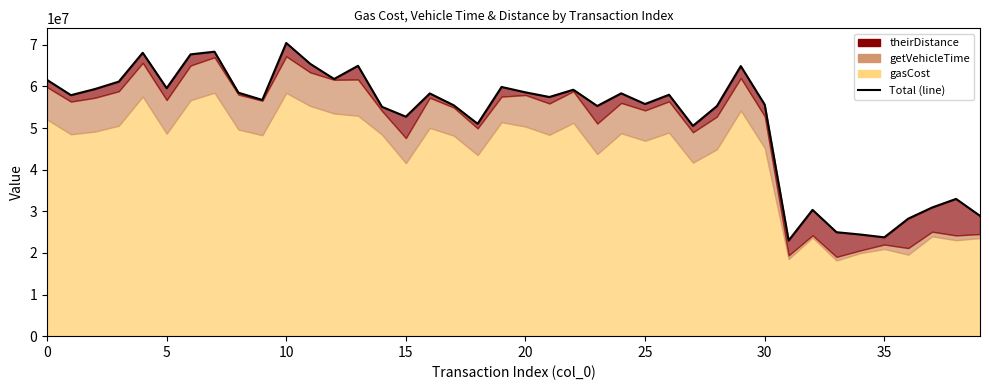

How many points are higher than both their immediate neighbors (excluding endpoints)?

12